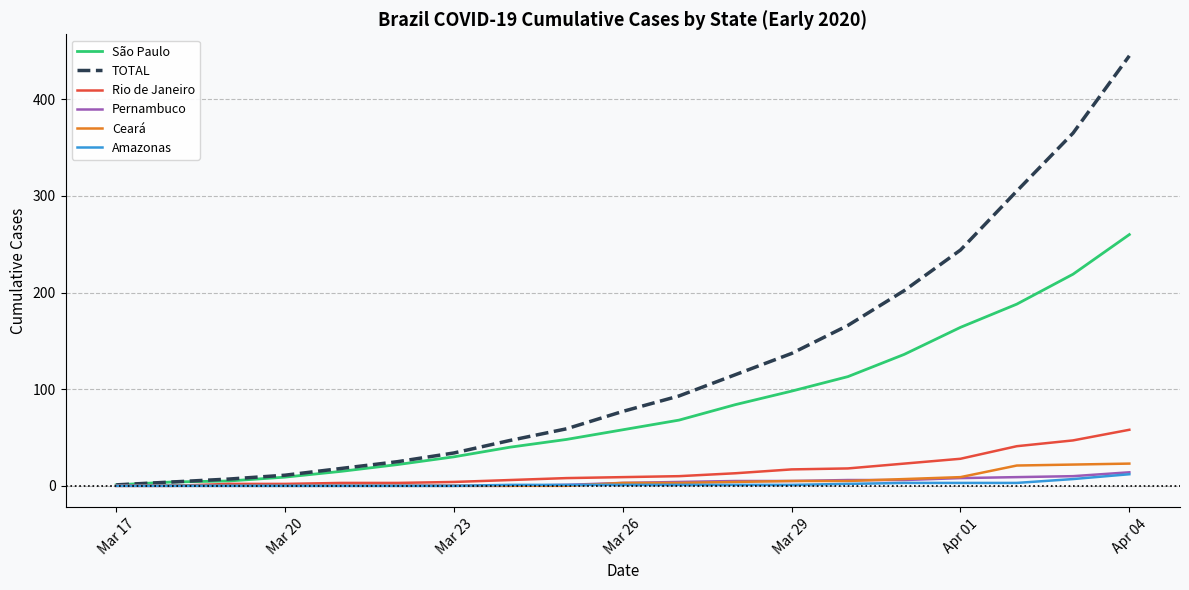

What is the sum of all Ceará values?

102